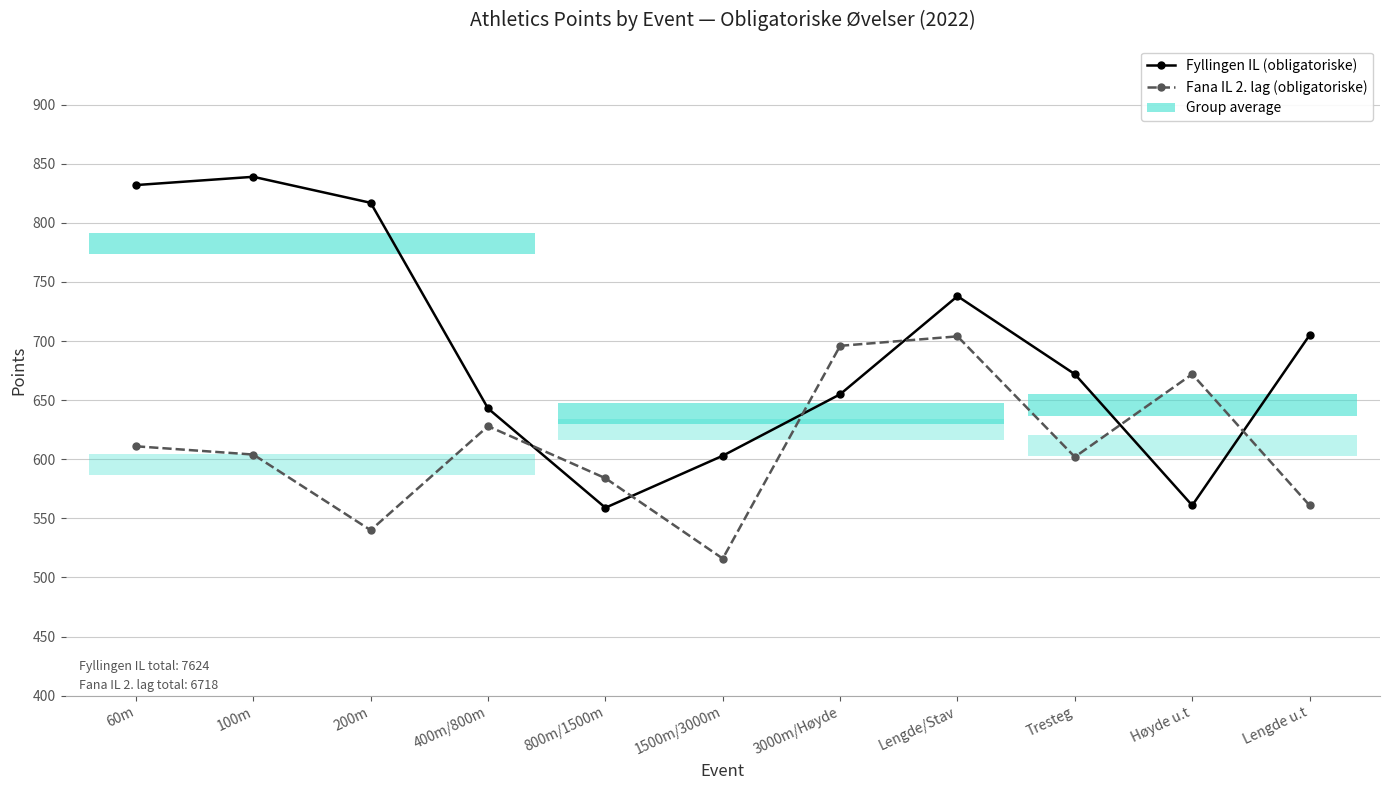

In Fyllingen IL (obligatoriske), how many points are higher than both neighbors (excluding endpoints)?

2